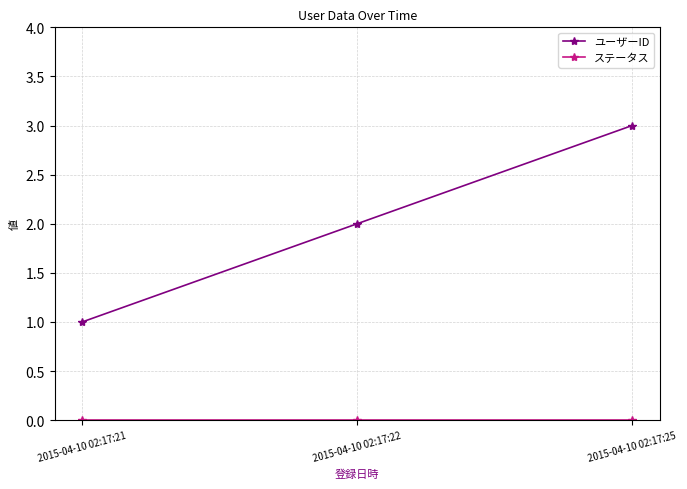

The ユーザーID series shows 3 at 2015-04-10 02:17:22. True or false?

False